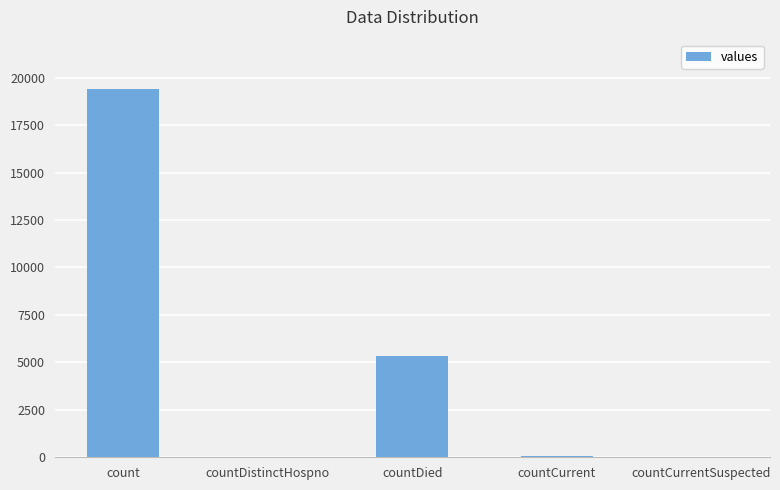

The chart shows a value of 5357 at countDied. True or false?

True